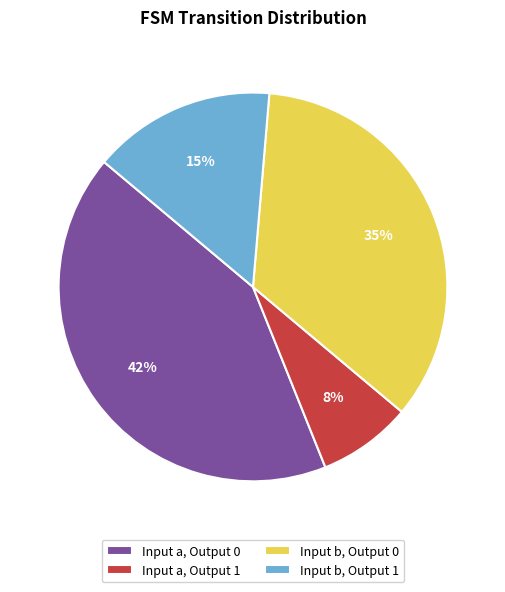

What percentage is the Input a, Output 0 slice, to the nearest percent?

42%